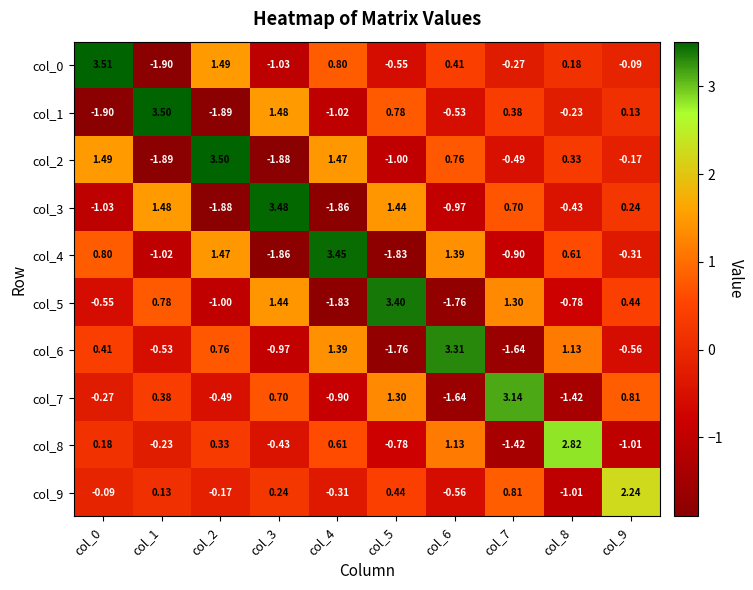

Which series has the widest spread of values?

col_0